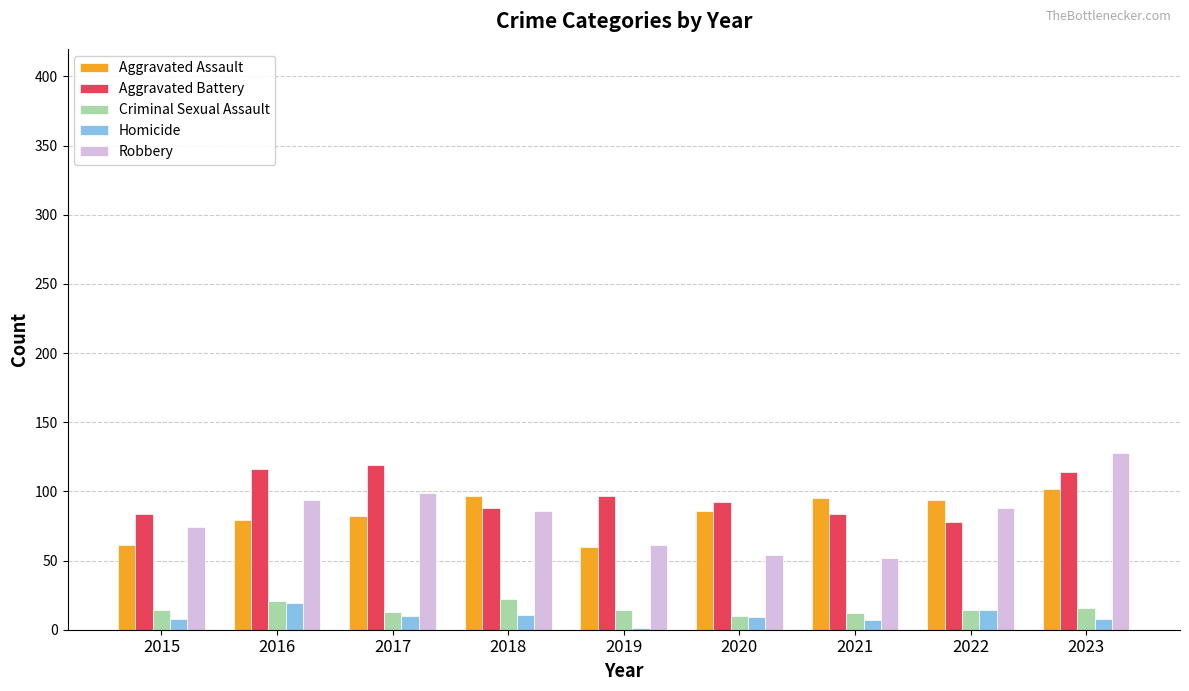

Between 2018 and 2021, which series saw the biggest shift?

Robbery